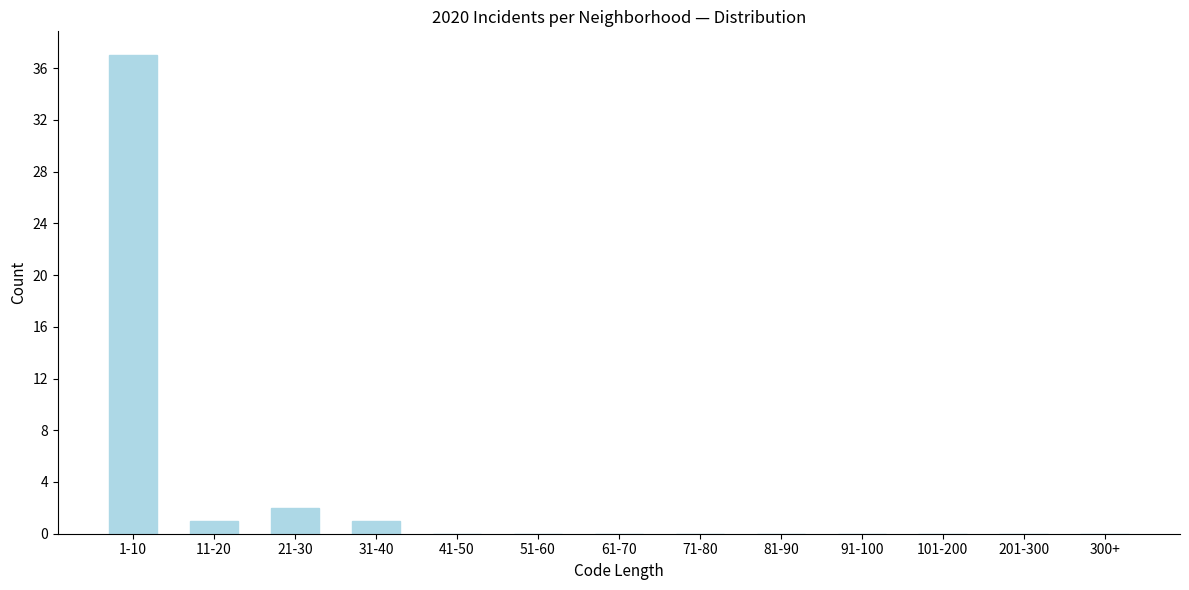

Reading right to left, transcribe all the data shown in this chart.

300+=0	201-300=0	101-200=0	91-100=0	81-90=0	71-80=0	61-70=0	51-60=0	41-50=0	31-40=1	21-30=2	11-20=1	1-10=37